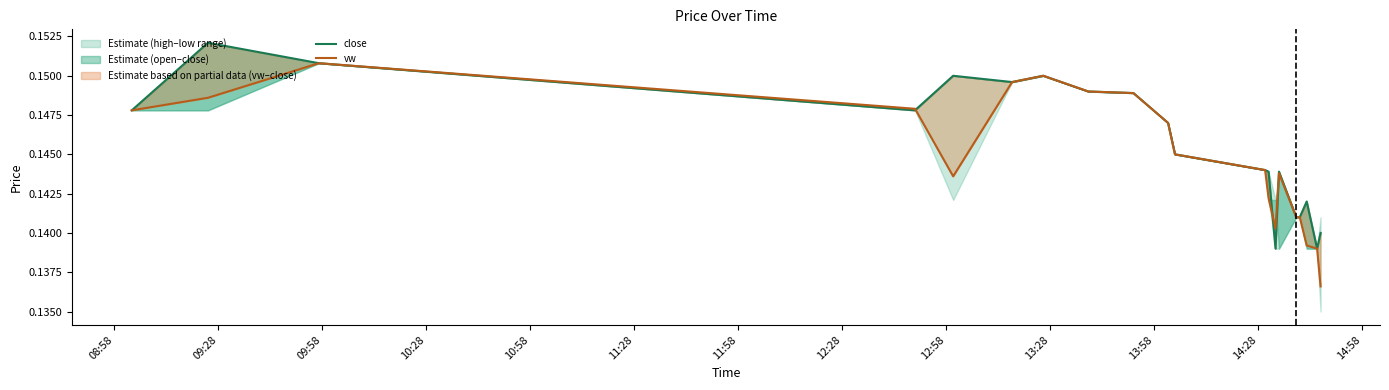

What are all the series names shown in the legend?

close, vw